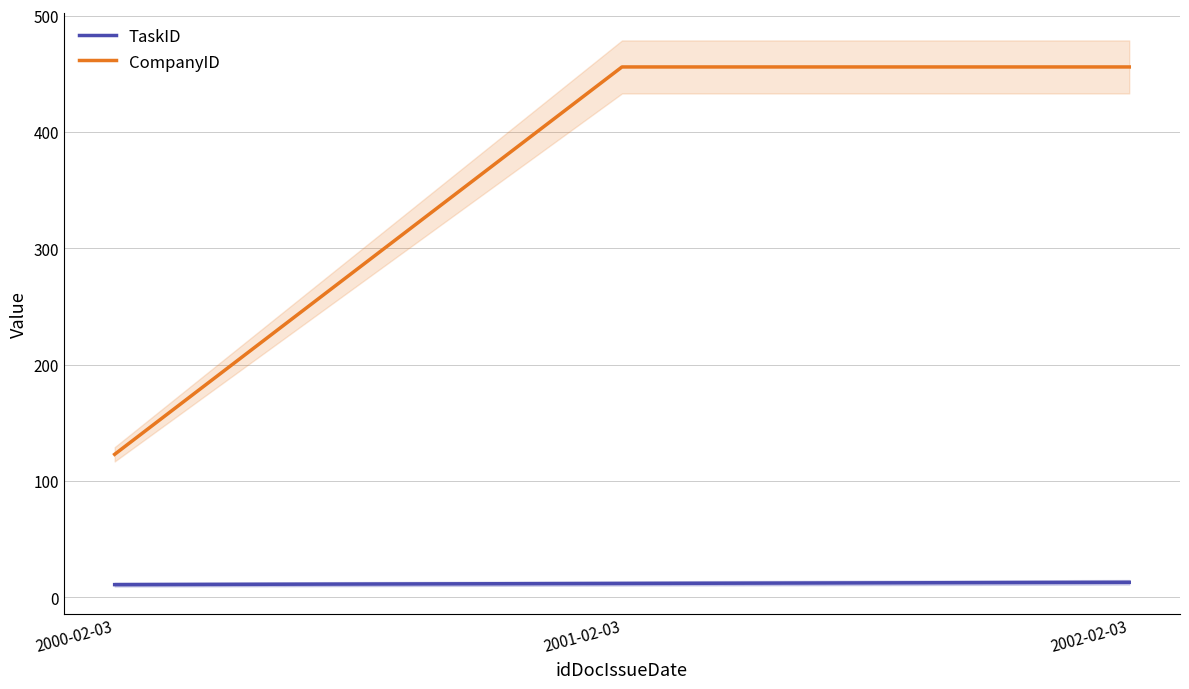

What is the maximum value shown in the chart?

456